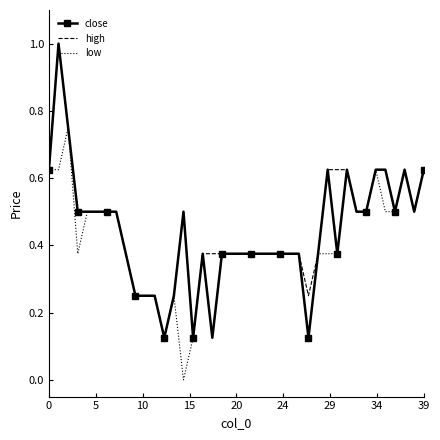

What is the highest value of the close series?

1.0